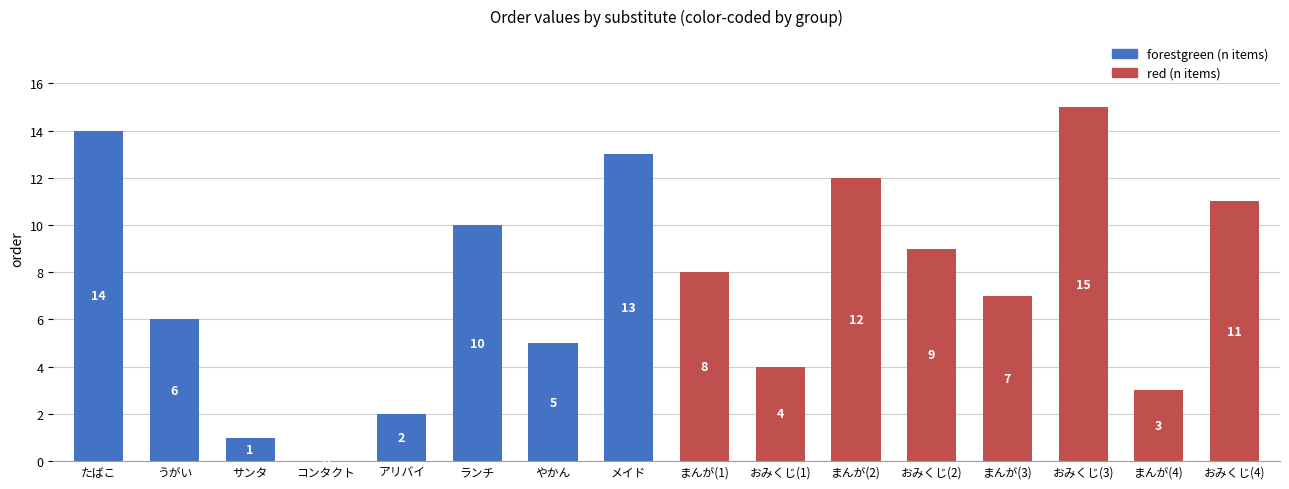

What is the sum of all values?

120